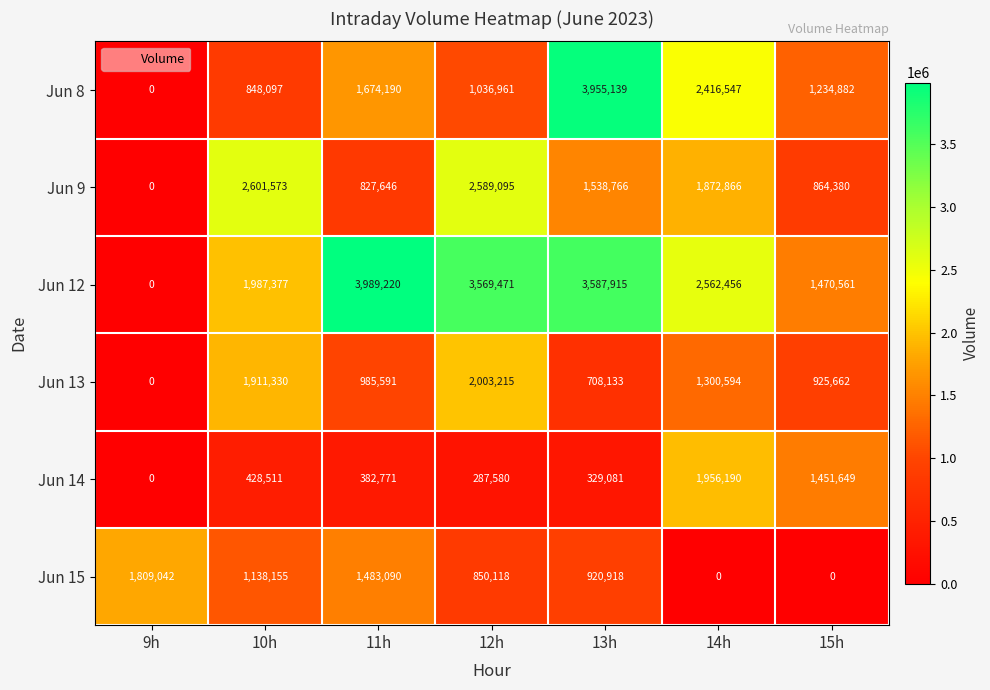

What is the difference between the maximum and minimum values in the Jun 12 series?

3989220